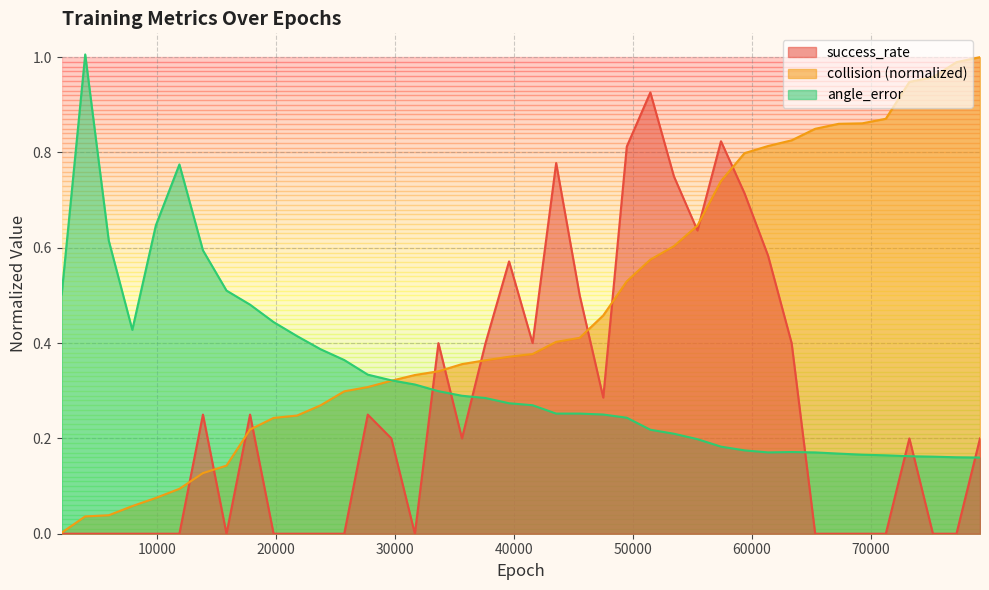

Reading right to left, extract all data points from this chart.

success_rate: 79200=0.2	77220=0.0	75240=0.0	73260=0.2	71280=0.0	69300=0.0	67320=0.0	65340=0.0	63360=0.4	61380=0.6	59400=0.7	57420=0.8	55440=0.6	53460=0.8	51480=0.9	49500=0.8	47520=0.3	45540=0.5	43560=0.8	41580=0.4	39600=0.6	37620=0.4	35640=0.2	33660=0.4	31680=0.0	29700=0.2	27720=0.2	25740=0.0	23760=0.0	21780=0.0	19800=0.0	17820=0.2	15840=0.0	13860=0.2	11880=0.0	9900=0.0	7920=0.0	5940=0.0	3960=0.0	1980=0.0
collision_norm: 79200=1.0	77220=1.0	75240=1.0	73260=0.9	71280=0.9	69300=0.9	67320=0.9	65340=0.8	63360=0.8	61380=0.8	59400=0.8	57420=0.7	55440=0.6	53460=0.6	51480=0.6	49500=0.5	47520=0.5	45540=0.4	43560=0.4	41580=0.4	39600=0.4	37620=0.4	35640=0.4	33660=0.3	31680=0.3	29700=0.3	27720=0.3	25740=0.3	23760=0.3	21780=0.2	19800=0.2	17820=0.2	15840=0.1	13860=0.1	11880=0.1	9900=0.1	7920=0.1	5940=0.0	3960=0.0	1980=0.0
angle_error: 79200=0.2	77220=0.2	75240=0.2	73260=0.2	71280=0.2	69300=0.2	67320=0.2	65340=0.2	63360=0.2	61380=0.2	59400=0.2	57420=0.2	55440=0.2	53460=0.2	51480=0.2	49500=0.2	47520=0.3	45540=0.3	43560=0.3	41580=0.3	39600=0.3	37620=0.3	35640=0.3	33660=0.3	31680=0.3	29700=0.3	27720=0.3	25740=0.4	23760=0.4	21780=0.4	19800=0.4	17820=0.5	15840=0.5	13860=0.6	11880=0.8	9900=0.6	7920=0.4	5940=0.6	3960=1.0	1980=0.5